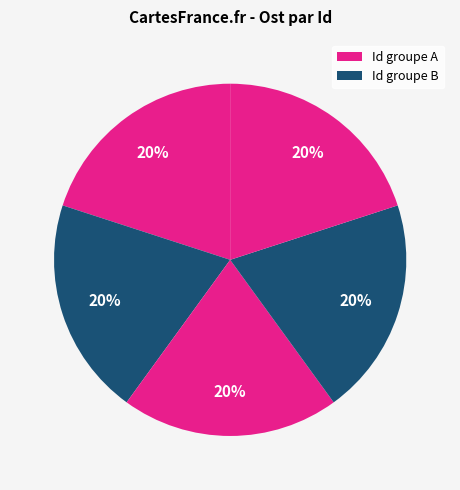

Does any single category account for the majority?

No